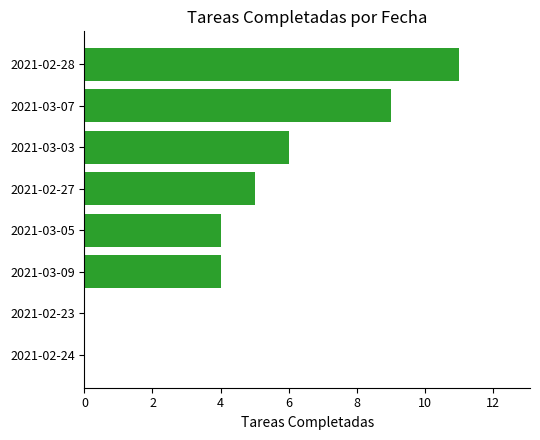

Which has a higher value, 2021-02-23 or 2021-02-27?

2021-02-27